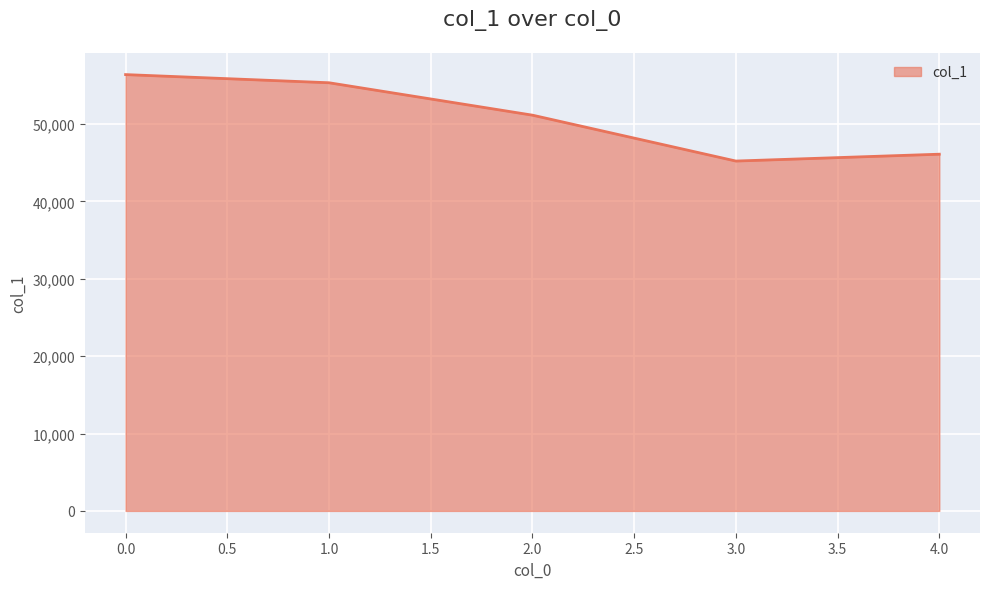

What is the change in value from 1.0 to 2.0?

-4188